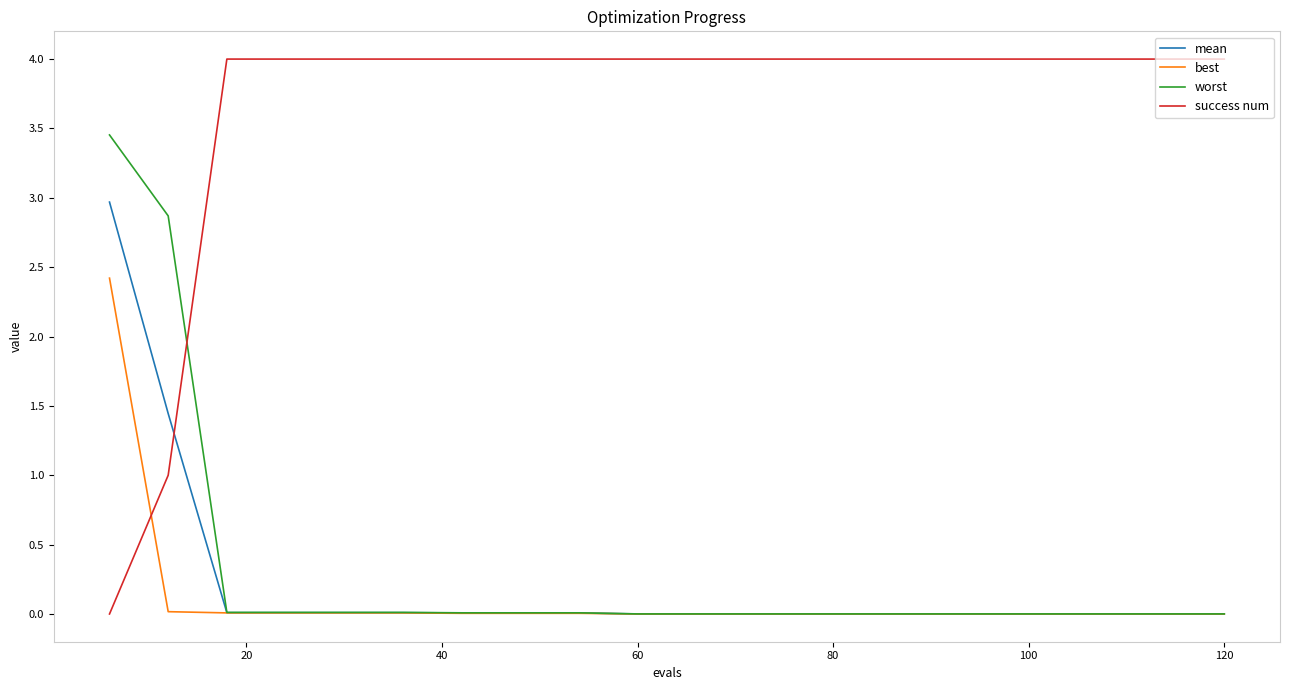

At how many categories does at least one series exceed 2?

20